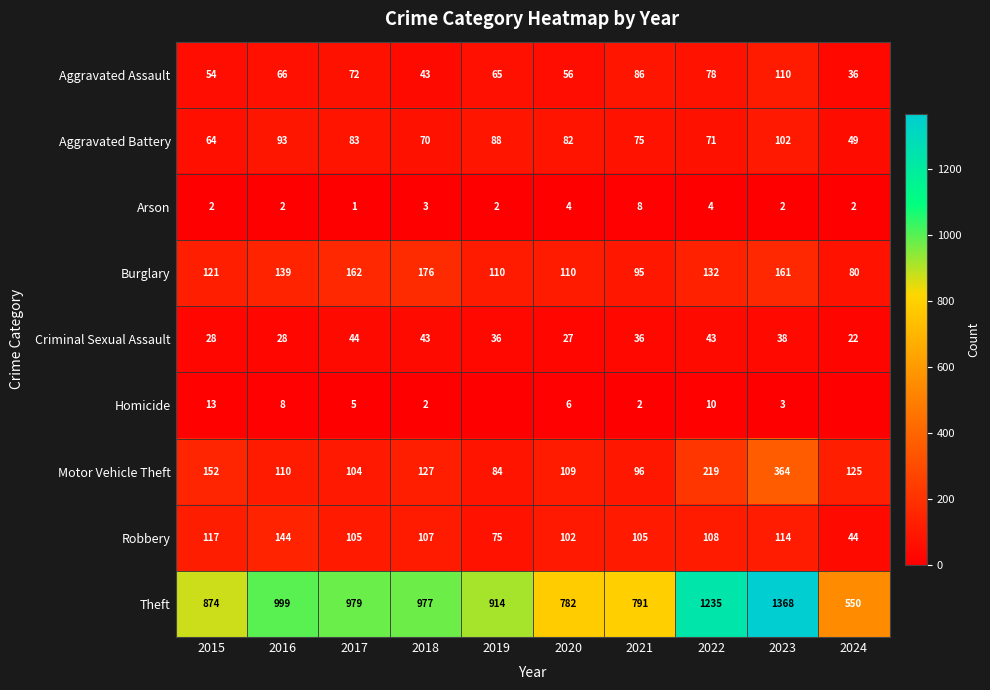

Is the value of Homicide at 2021 greater than the value of Aggravated Battery at 2017?

No